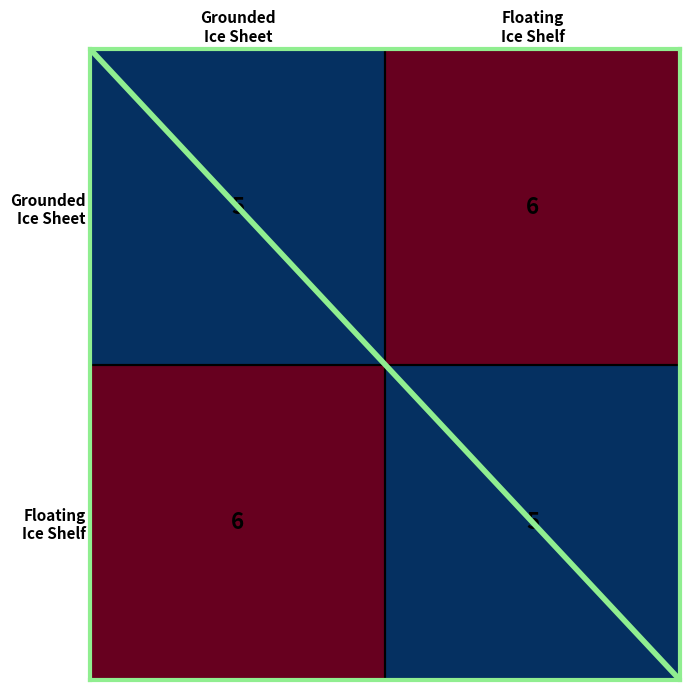

What is the minimum value shown in the chart?

5